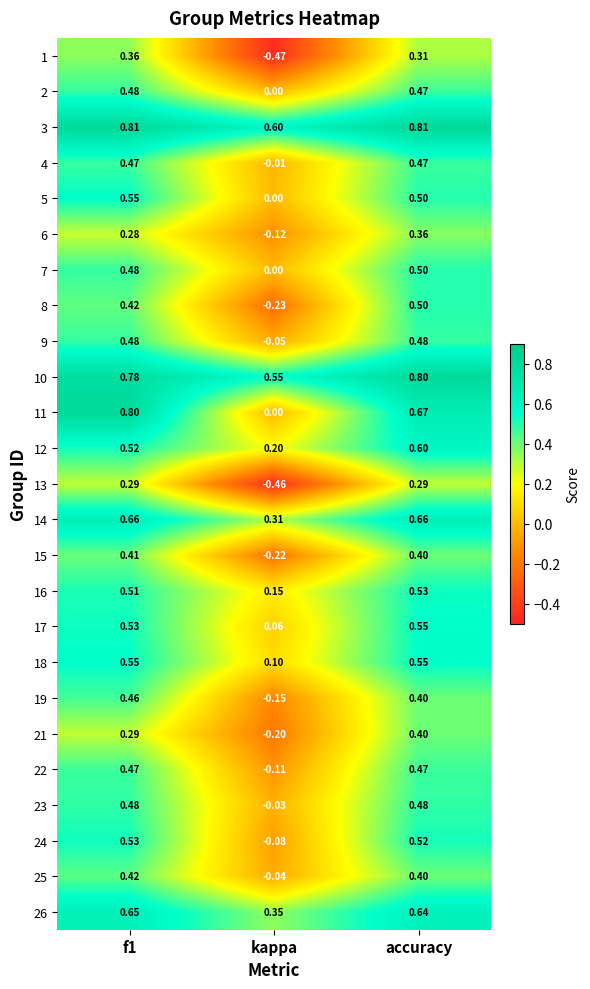

At which category is the sum across all series the highest?

accuracy